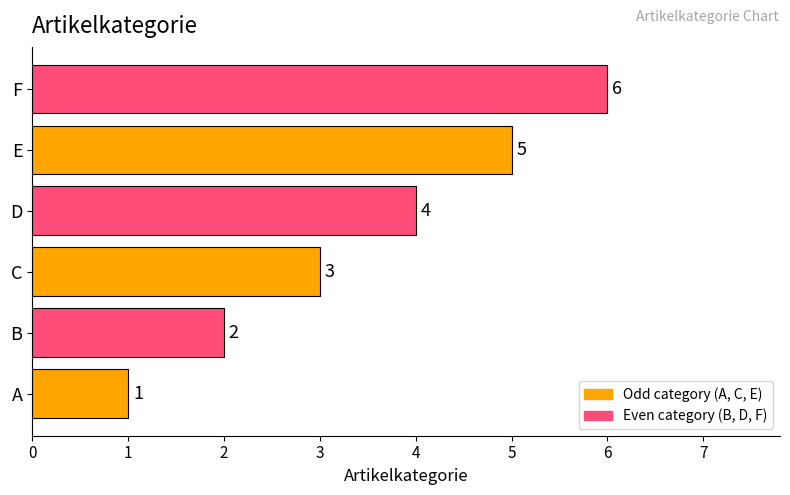

Is it true that the value at F is 6?

True